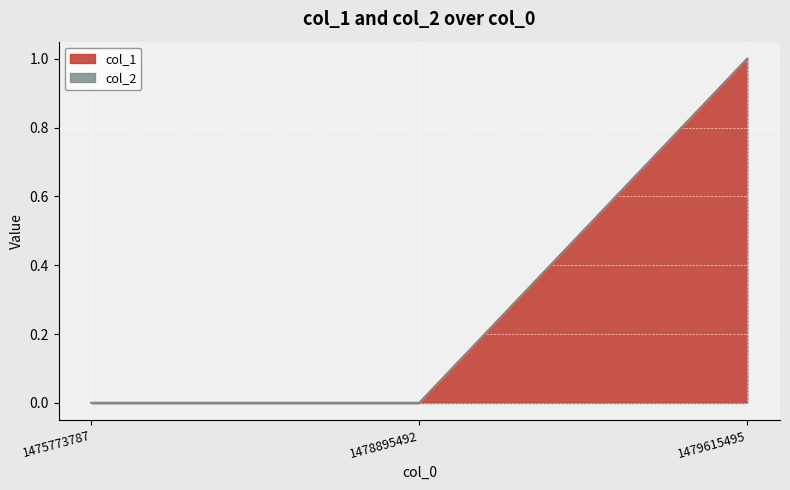

At which category is the sum across all series the highest?

1479615495